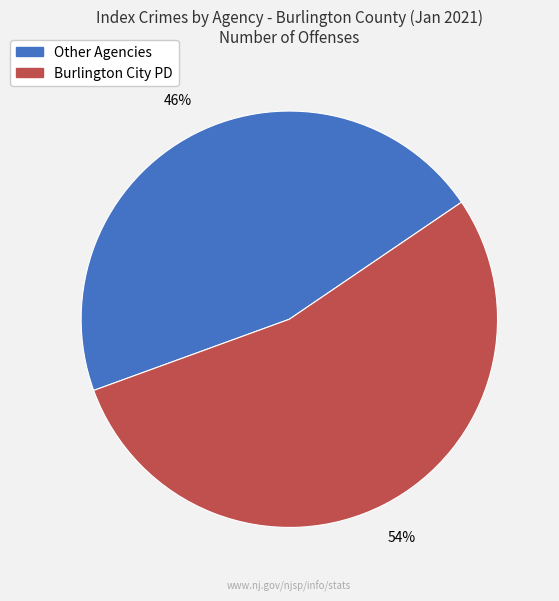

Is there a majority slice in this chart?

Yes